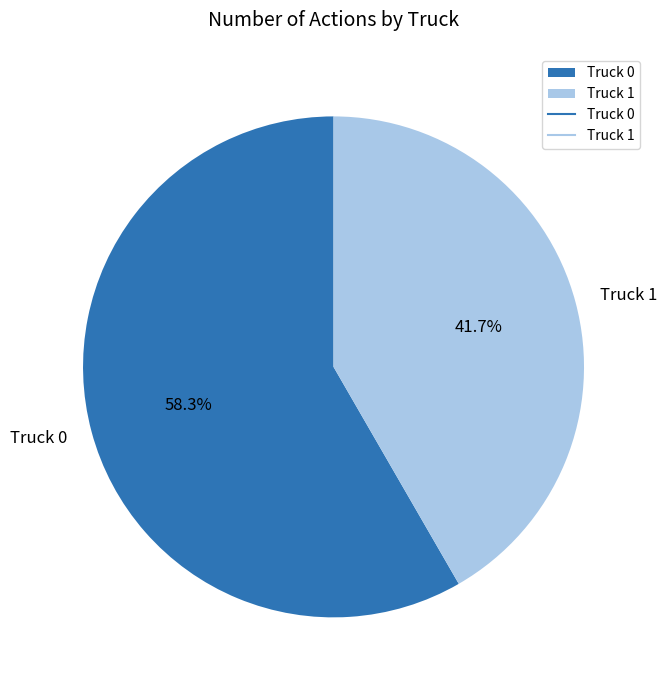

Which slice is the smallest?

Truck 1